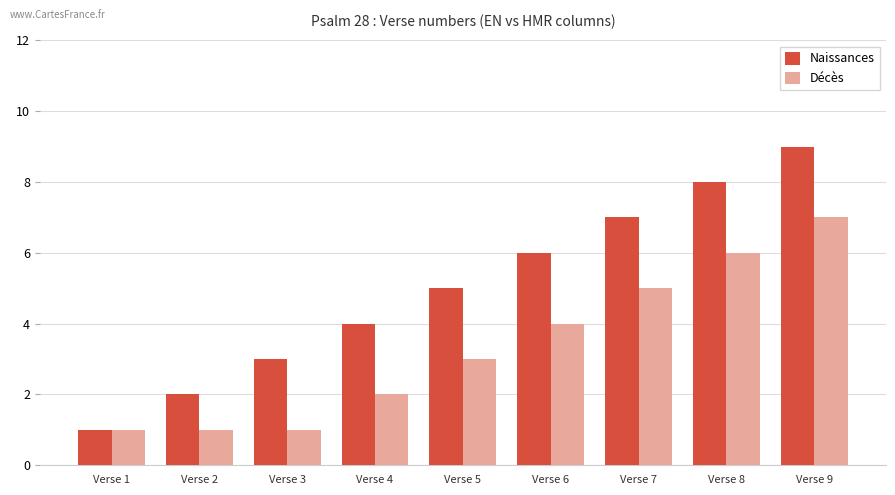

True or false: Naissances has a value of 8 at Verse 8.

True